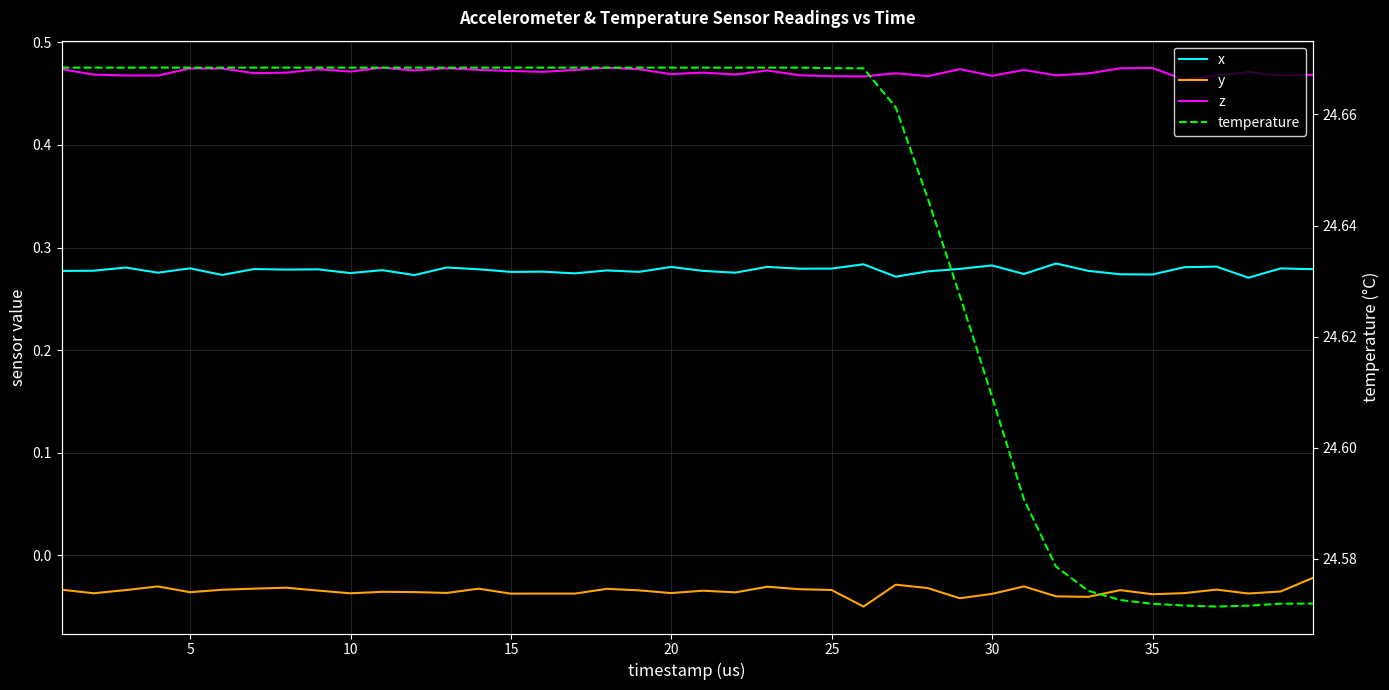

What is the average value of the temperature series?

24.6